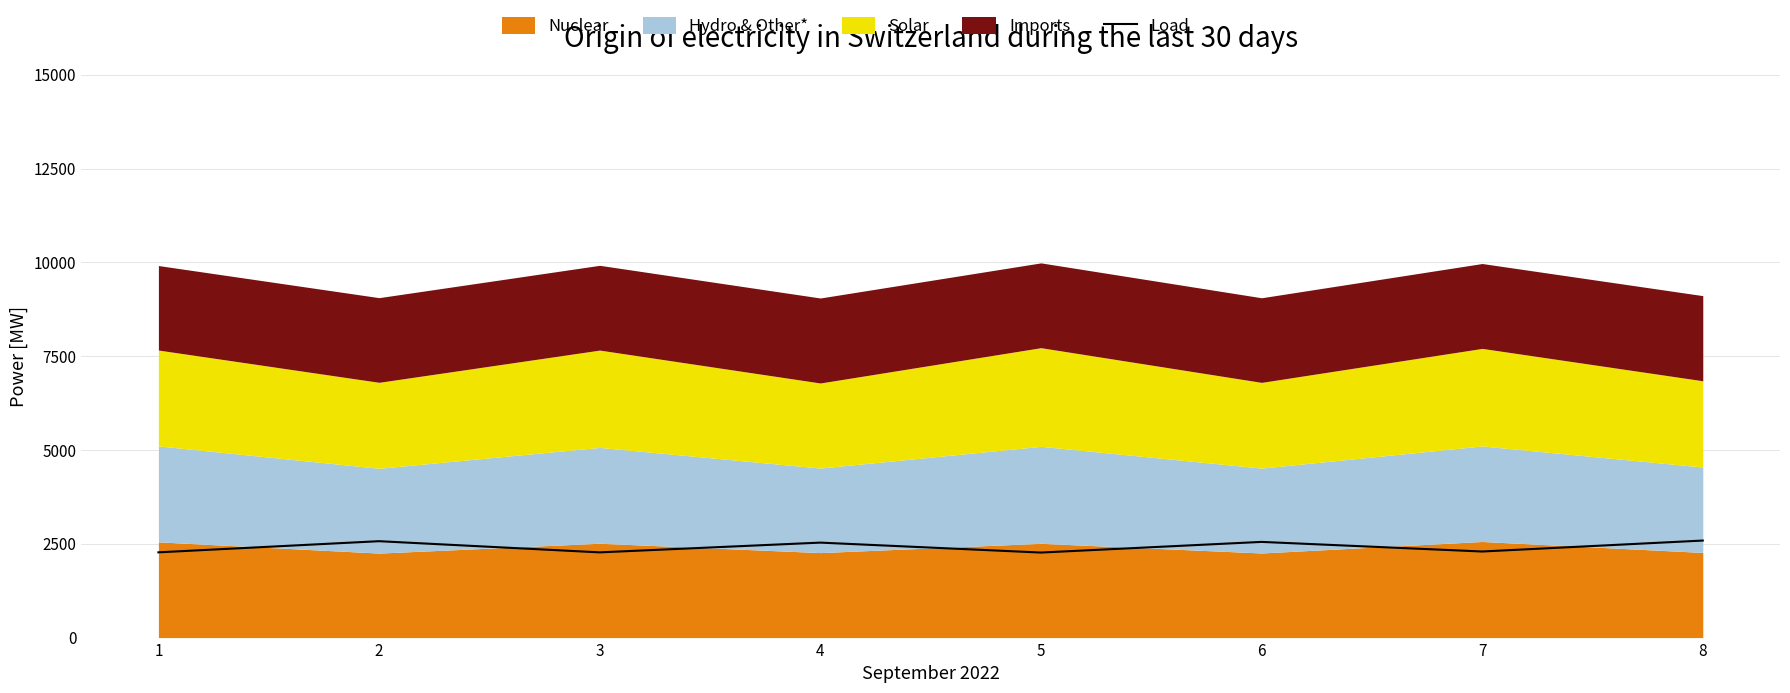

List the labels in order of value, smallest first.

5, 3, 1, 7, 4, 6, 2, 8